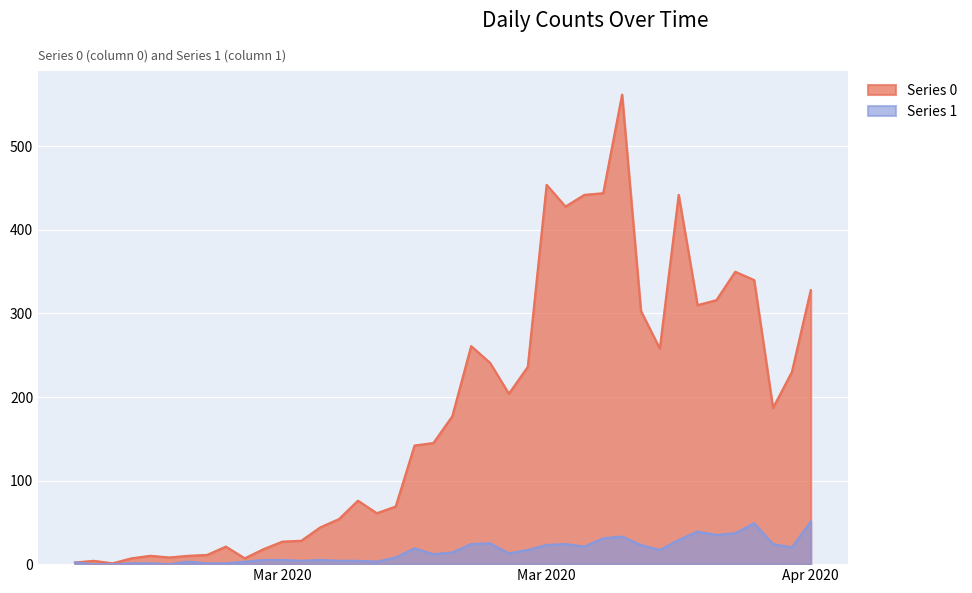

Which category has the highest value in the Series 1 series?

Apr 2020